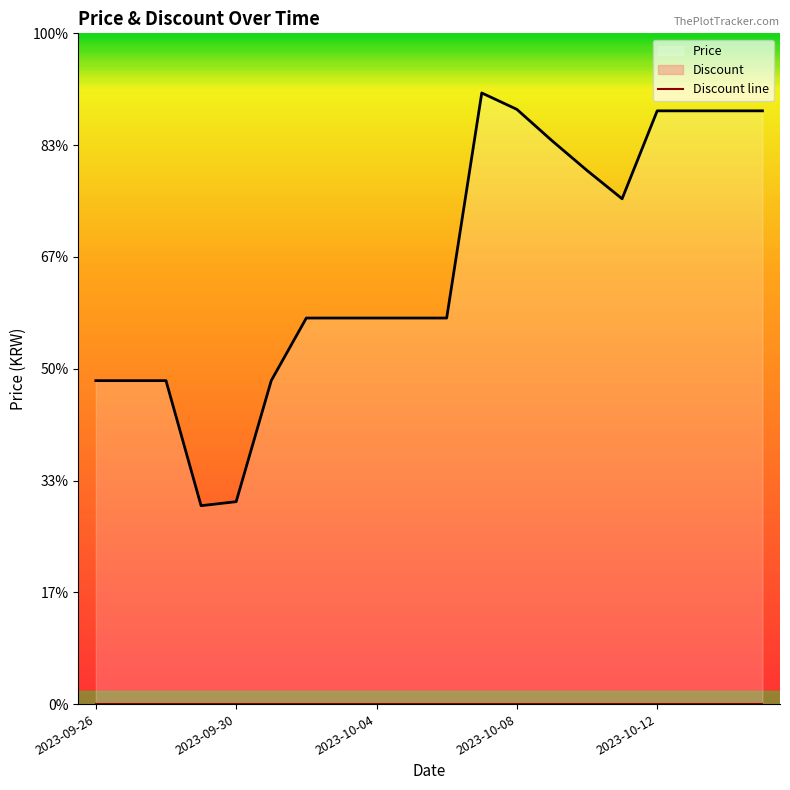

True or false: Discount line has a value of 44787 at 15.

False